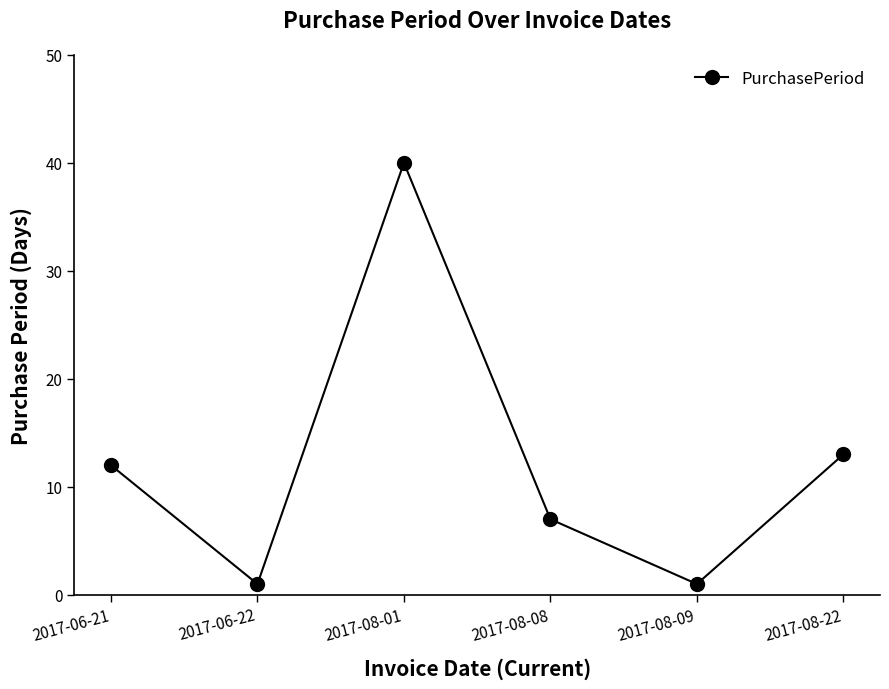

How many interior local peaks (higher than both neighbors) does the data have?

1